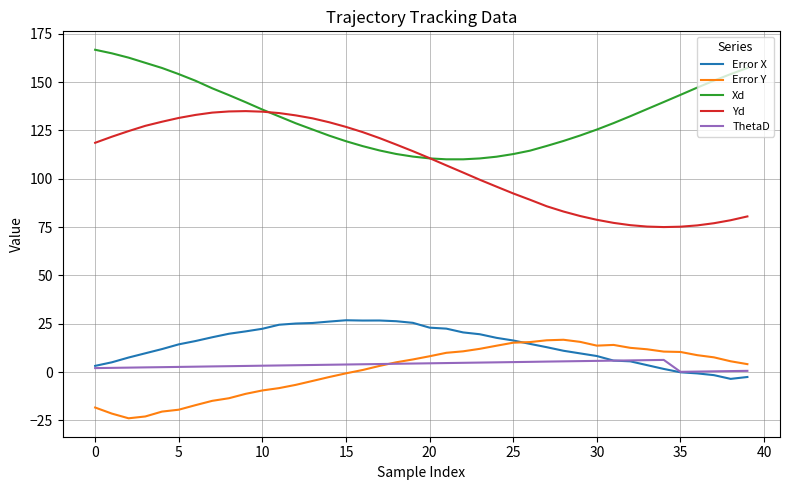

What is the highest value of the Yd series?

135.0